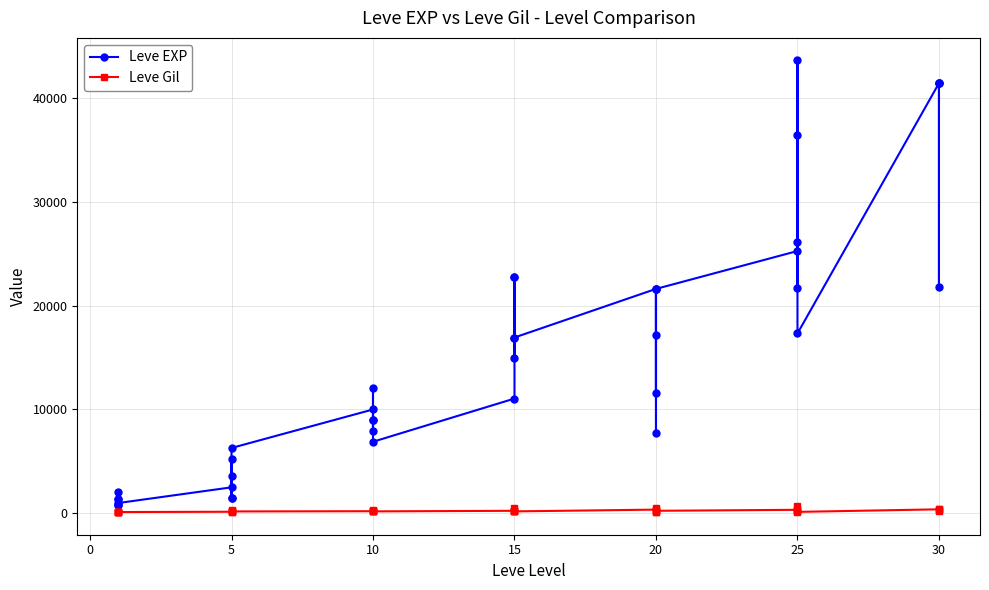

Does the chart have visible grid lines?

Yes